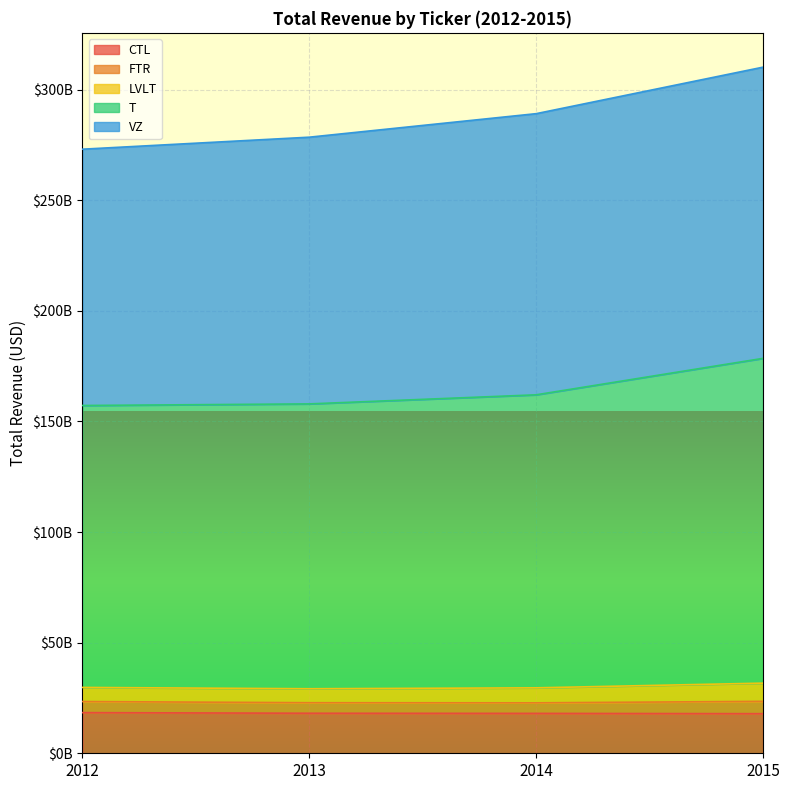

True or false: LVLT has more than 0 points higher than both neighbors.

False